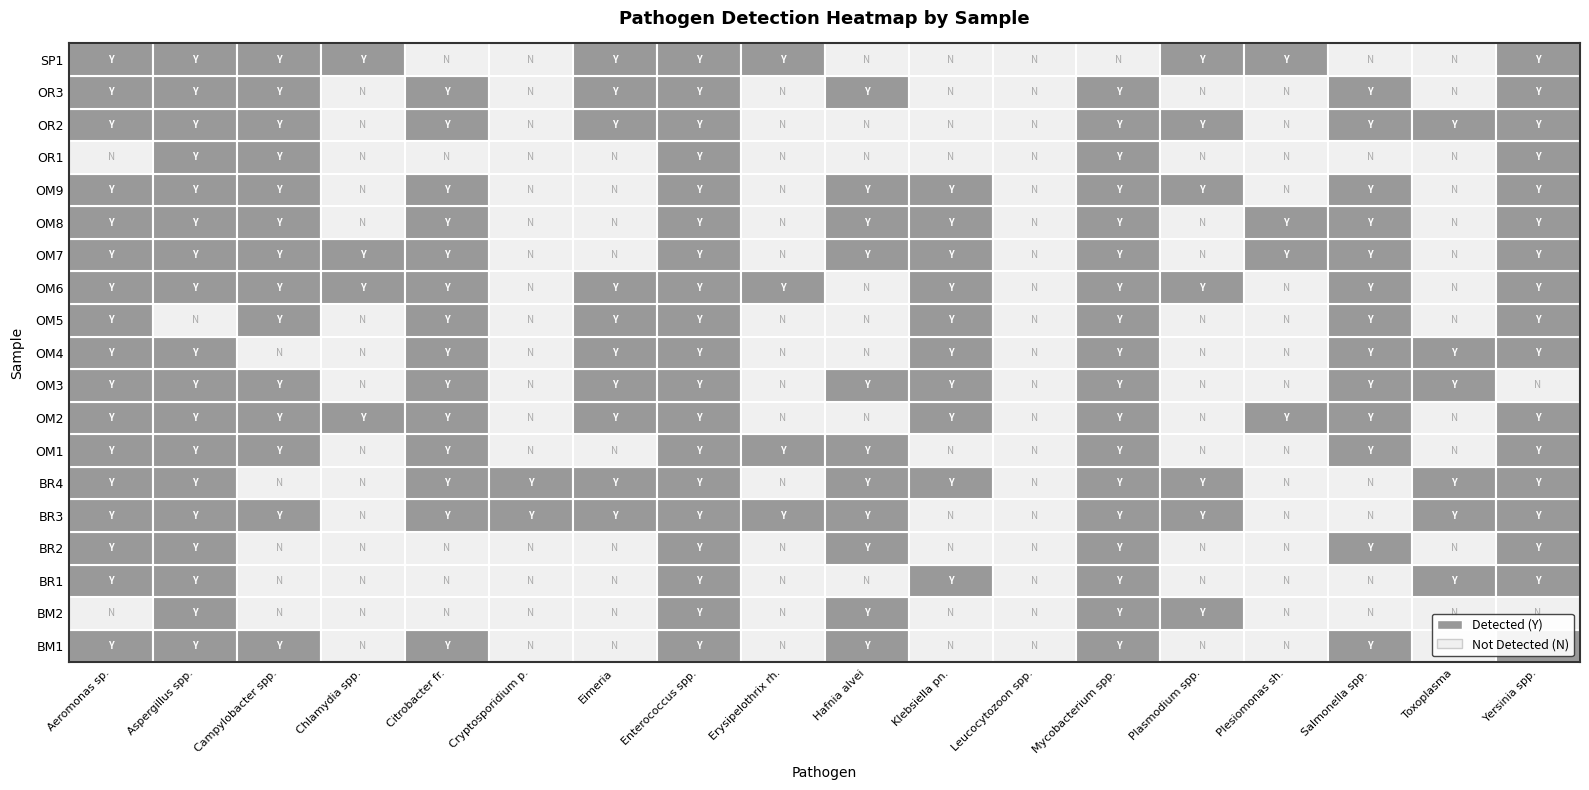

Reading left to right, extract all data points from this chart.

BM1: 0=1	1=1	2=1	3=0	4=1	5=0	6=0	7=1	8=0	9=1	10=0	11=0	12=1	13=0	14=0	15=1	16=0	17=1
BM2: 0=0	1=1	2=0	3=0	4=0	5=0	6=0	7=1	8=0	9=1	10=0	11=0	12=1	13=1	14=0	15=0	16=0	17=0
BR1: 0=1	1=1	2=0	3=0	4=0	5=0	6=0	7=1	8=0	9=0	10=1	11=0	12=1	13=0	14=0	15=0	16=1	17=1
BR2: 0=1	1=1	2=0	3=0	4=0	5=0	6=0	7=1	8=0	9=1	10=0	11=0	12=1	13=0	14=0	15=1	16=0	17=1
BR3: 0=1	1=1	2=1	3=0	4=1	5=1	6=1	7=1	8=1	9=1	10=0	11=0	12=1	13=1	14=0	15=0	16=1	17=1
BR4: 0=1	1=1	2=0	3=0	4=1	5=1	6=1	7=1	8=0	9=1	10=1	11=0	12=1	13=1	14=0	15=0	16=1	17=1
OM1: 0=1	1=1	2=1	3=0	4=1	5=0	6=0	7=1	8=1	9=1	10=0	11=0	12=1	13=0	14=0	15=1	16=0	17=1
OM2: 0=1	1=1	2=1	3=1	4=1	5=0	6=1	7=1	8=0	9=0	10=1	11=0	12=1	13=0	14=1	15=1	16=0	17=1
OM3: 0=1	1=1	2=1	3=0	4=1	5=0	6=1	7=1	8=0	9=1	10=1	11=0	12=1	13=0	14=0	15=1	16=1	17=0
OM4: 0=1	1=1	2=0	3=0	4=1	5=0	6=1	7=1	8=0	9=0	10=1	11=0	12=1	13=0	14=0	15=1	16=1	17=1
OM5: 0=1	1=0	2=1	3=0	4=1	5=0	6=1	7=1	8=0	9=0	10=1	11=0	12=1	13=0	14=0	15=1	16=0	17=1
OM6: 0=1	1=1	2=1	3=1	4=1	5=0	6=1	7=1	8=1	9=0	10=1	11=0	12=1	13=1	14=0	15=1	16=0	17=1
OM7: 0=1	1=1	2=1	3=1	4=1	5=0	6=0	7=1	8=0	9=1	10=1	11=0	12=1	13=0	14=1	15=1	16=0	17=1
OM8: 0=1	1=1	2=1	3=0	4=1	5=0	6=0	7=1	8=0	9=1	10=1	11=0	12=1	13=0	14=1	15=1	16=0	17=1
OM9: 0=1	1=1	2=1	3=0	4=1	5=0	6=0	7=1	8=0	9=1	10=1	11=0	12=1	13=1	14=0	15=1	16=0	17=1
OR1: 0=0	1=1	2=1	3=0	4=0	5=0	6=0	7=1	8=0	9=0	10=0	11=0	12=1	13=0	14=0	15=0	16=0	17=1
OR2: 0=1	1=1	2=1	3=0	4=1	5=0	6=1	7=1	8=0	9=0	10=0	11=0	12=1	13=1	14=0	15=1	16=1	17=1
OR3: 0=1	1=1	2=1	3=0	4=1	5=0	6=1	7=1	8=0	9=1	10=0	11=0	12=1	13=0	14=0	15=1	16=0	17=1
SP1: 0=1	1=1	2=1	3=1	4=0	5=0	6=1	7=1	8=1	9=0	10=0	11=0	12=0	13=1	14=1	15=0	16=0	17=1